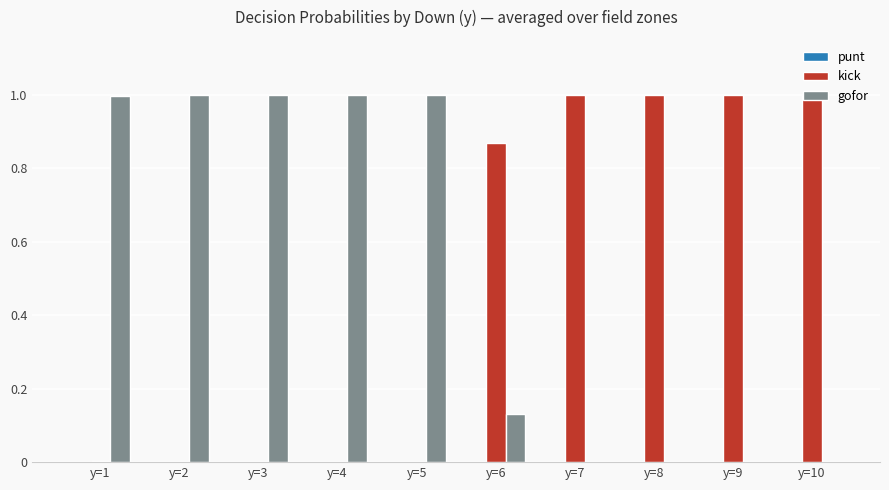

What is the total value across all series at y=8?

1.0